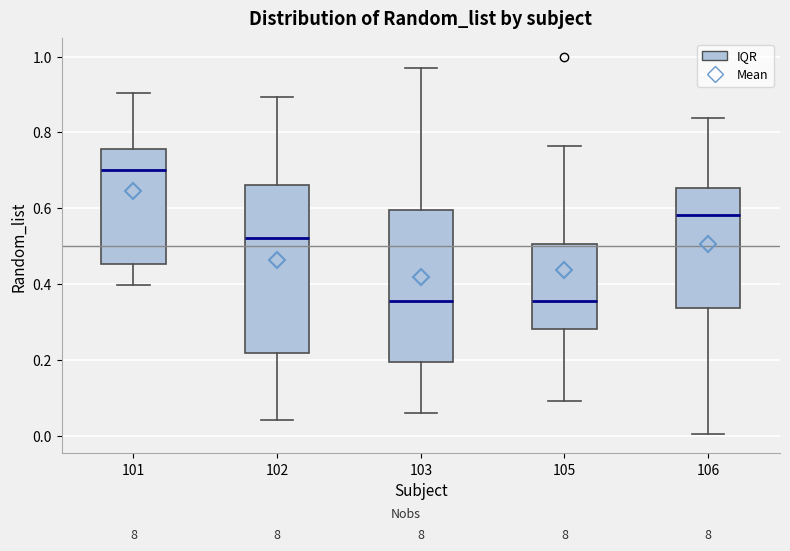

Which box is the tallest, from its lower edge to its upper edge?

102